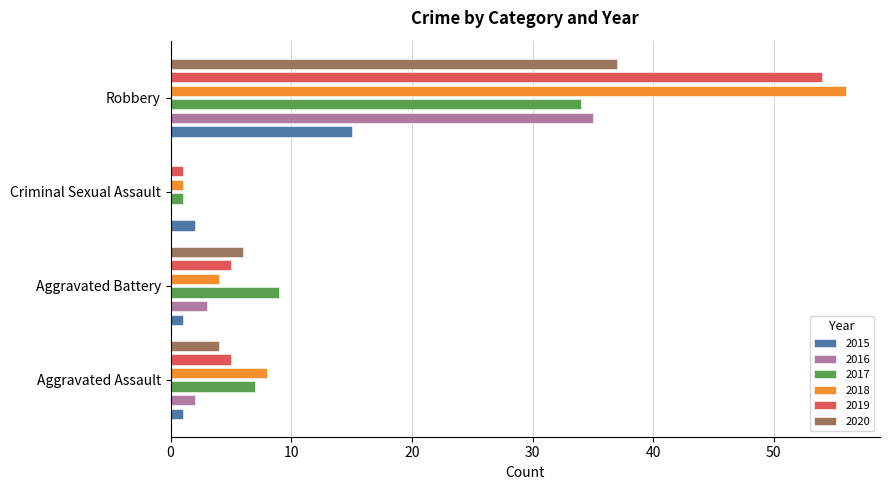

What is the difference between the maximum and minimum values in the 2016 series?

35